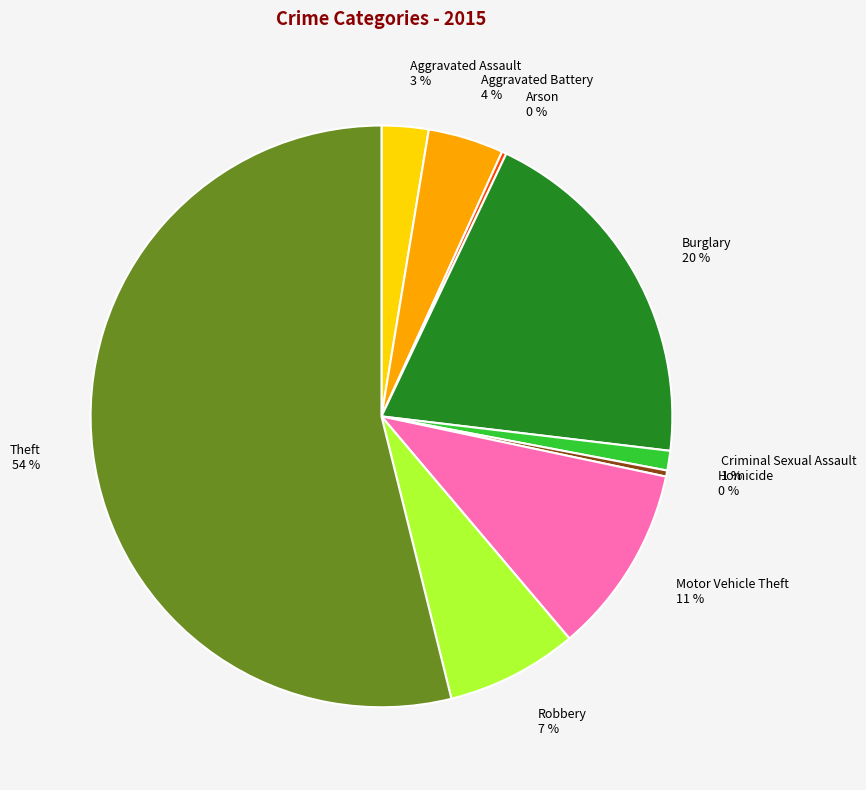

To the nearest percent, what is the difference between the Aggravated Assault and Motor Vehicle Theft slice percentages?

8%